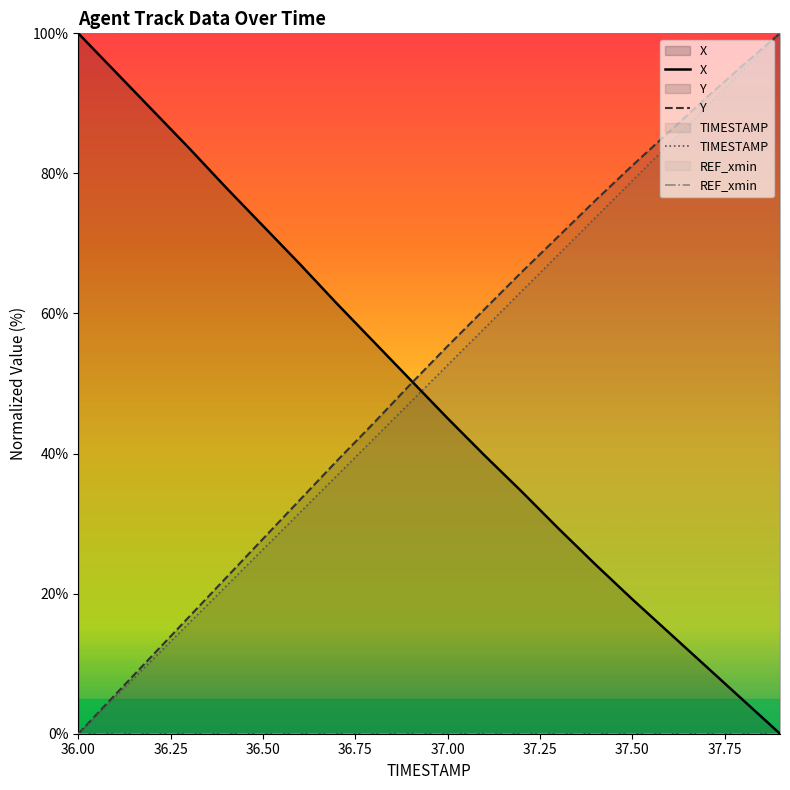

At which label is Y closest to 50?

36.9